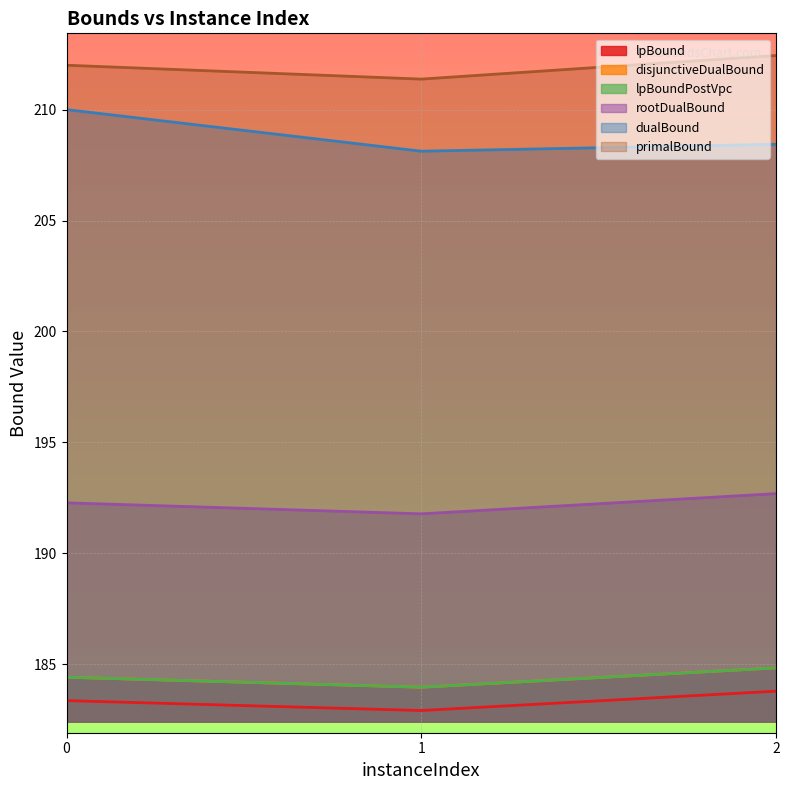

How many data points in lpBound are above 183?

2